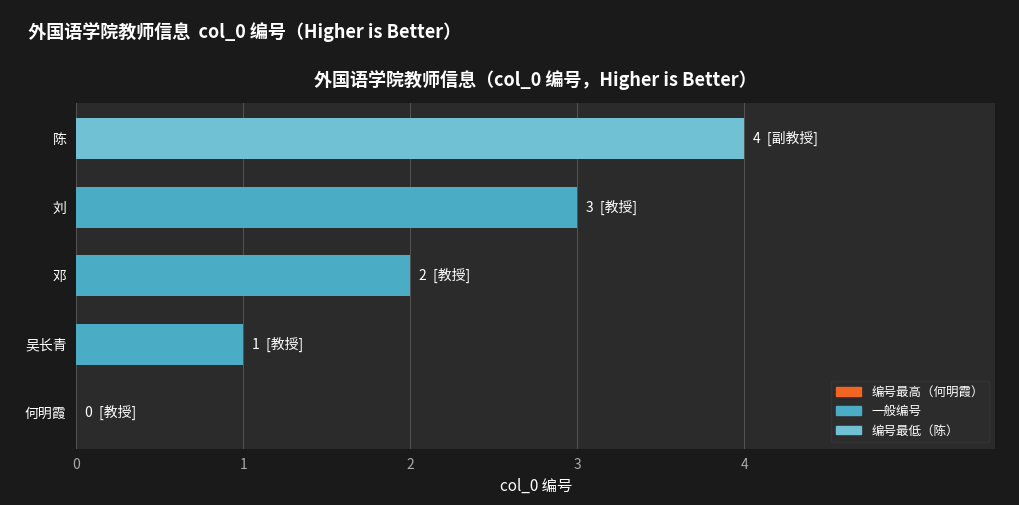

Approximately how many times larger is the value at 吴长青 compared to 邓?

0.5